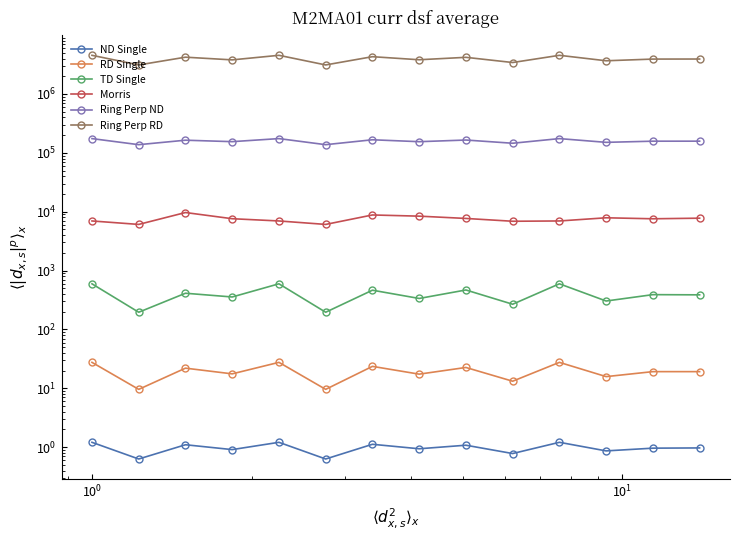

Is the value of Ring Perp ND at 8 greater than the value of Ring Perp RD at 11?

No